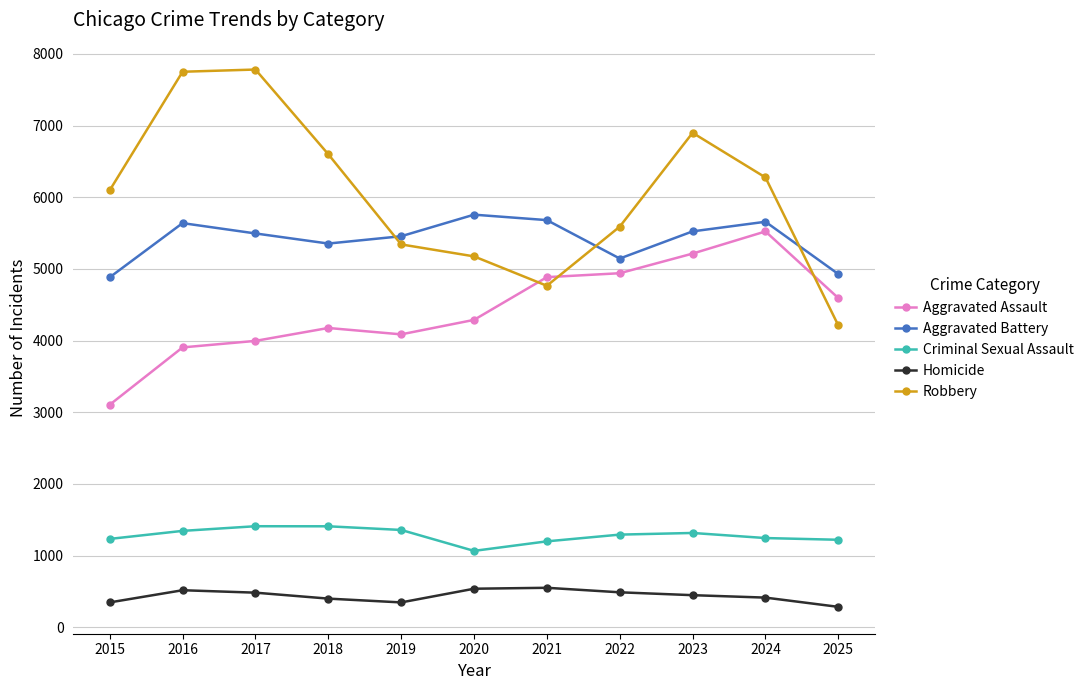

List the series in order of their peak value, highest first.

Robbery, Aggravated Battery, Aggravated Assault, Criminal Sexual Assault, Homicide